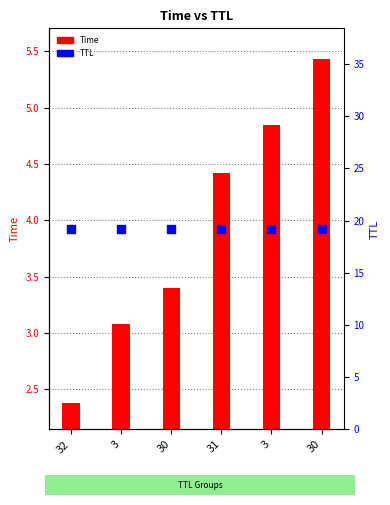

Which series contains the lowest Y value?

Time